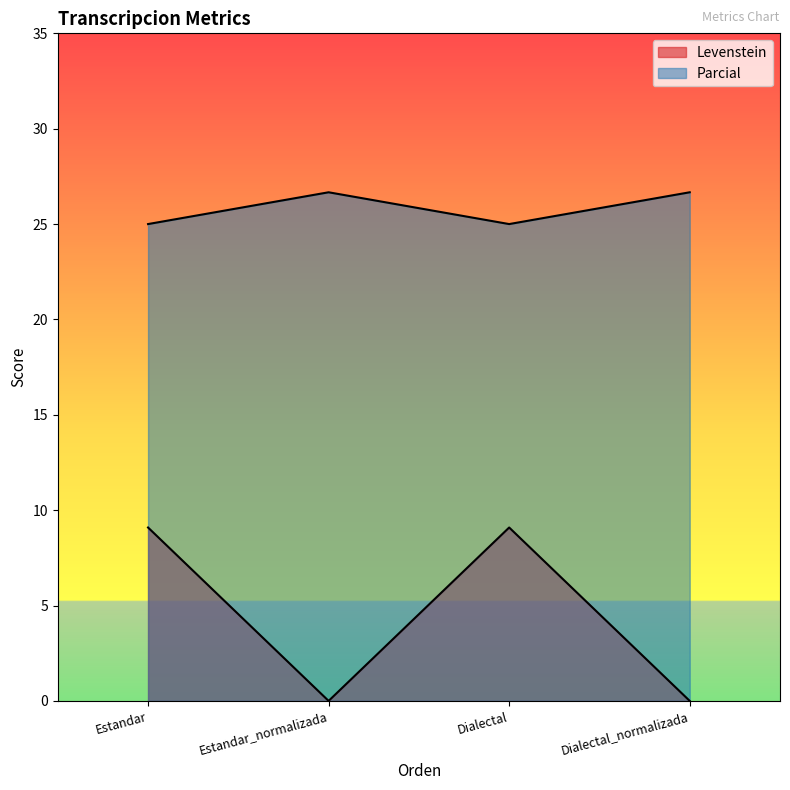

Where does the Parcial series first go above 26?

Estandar_normalizada